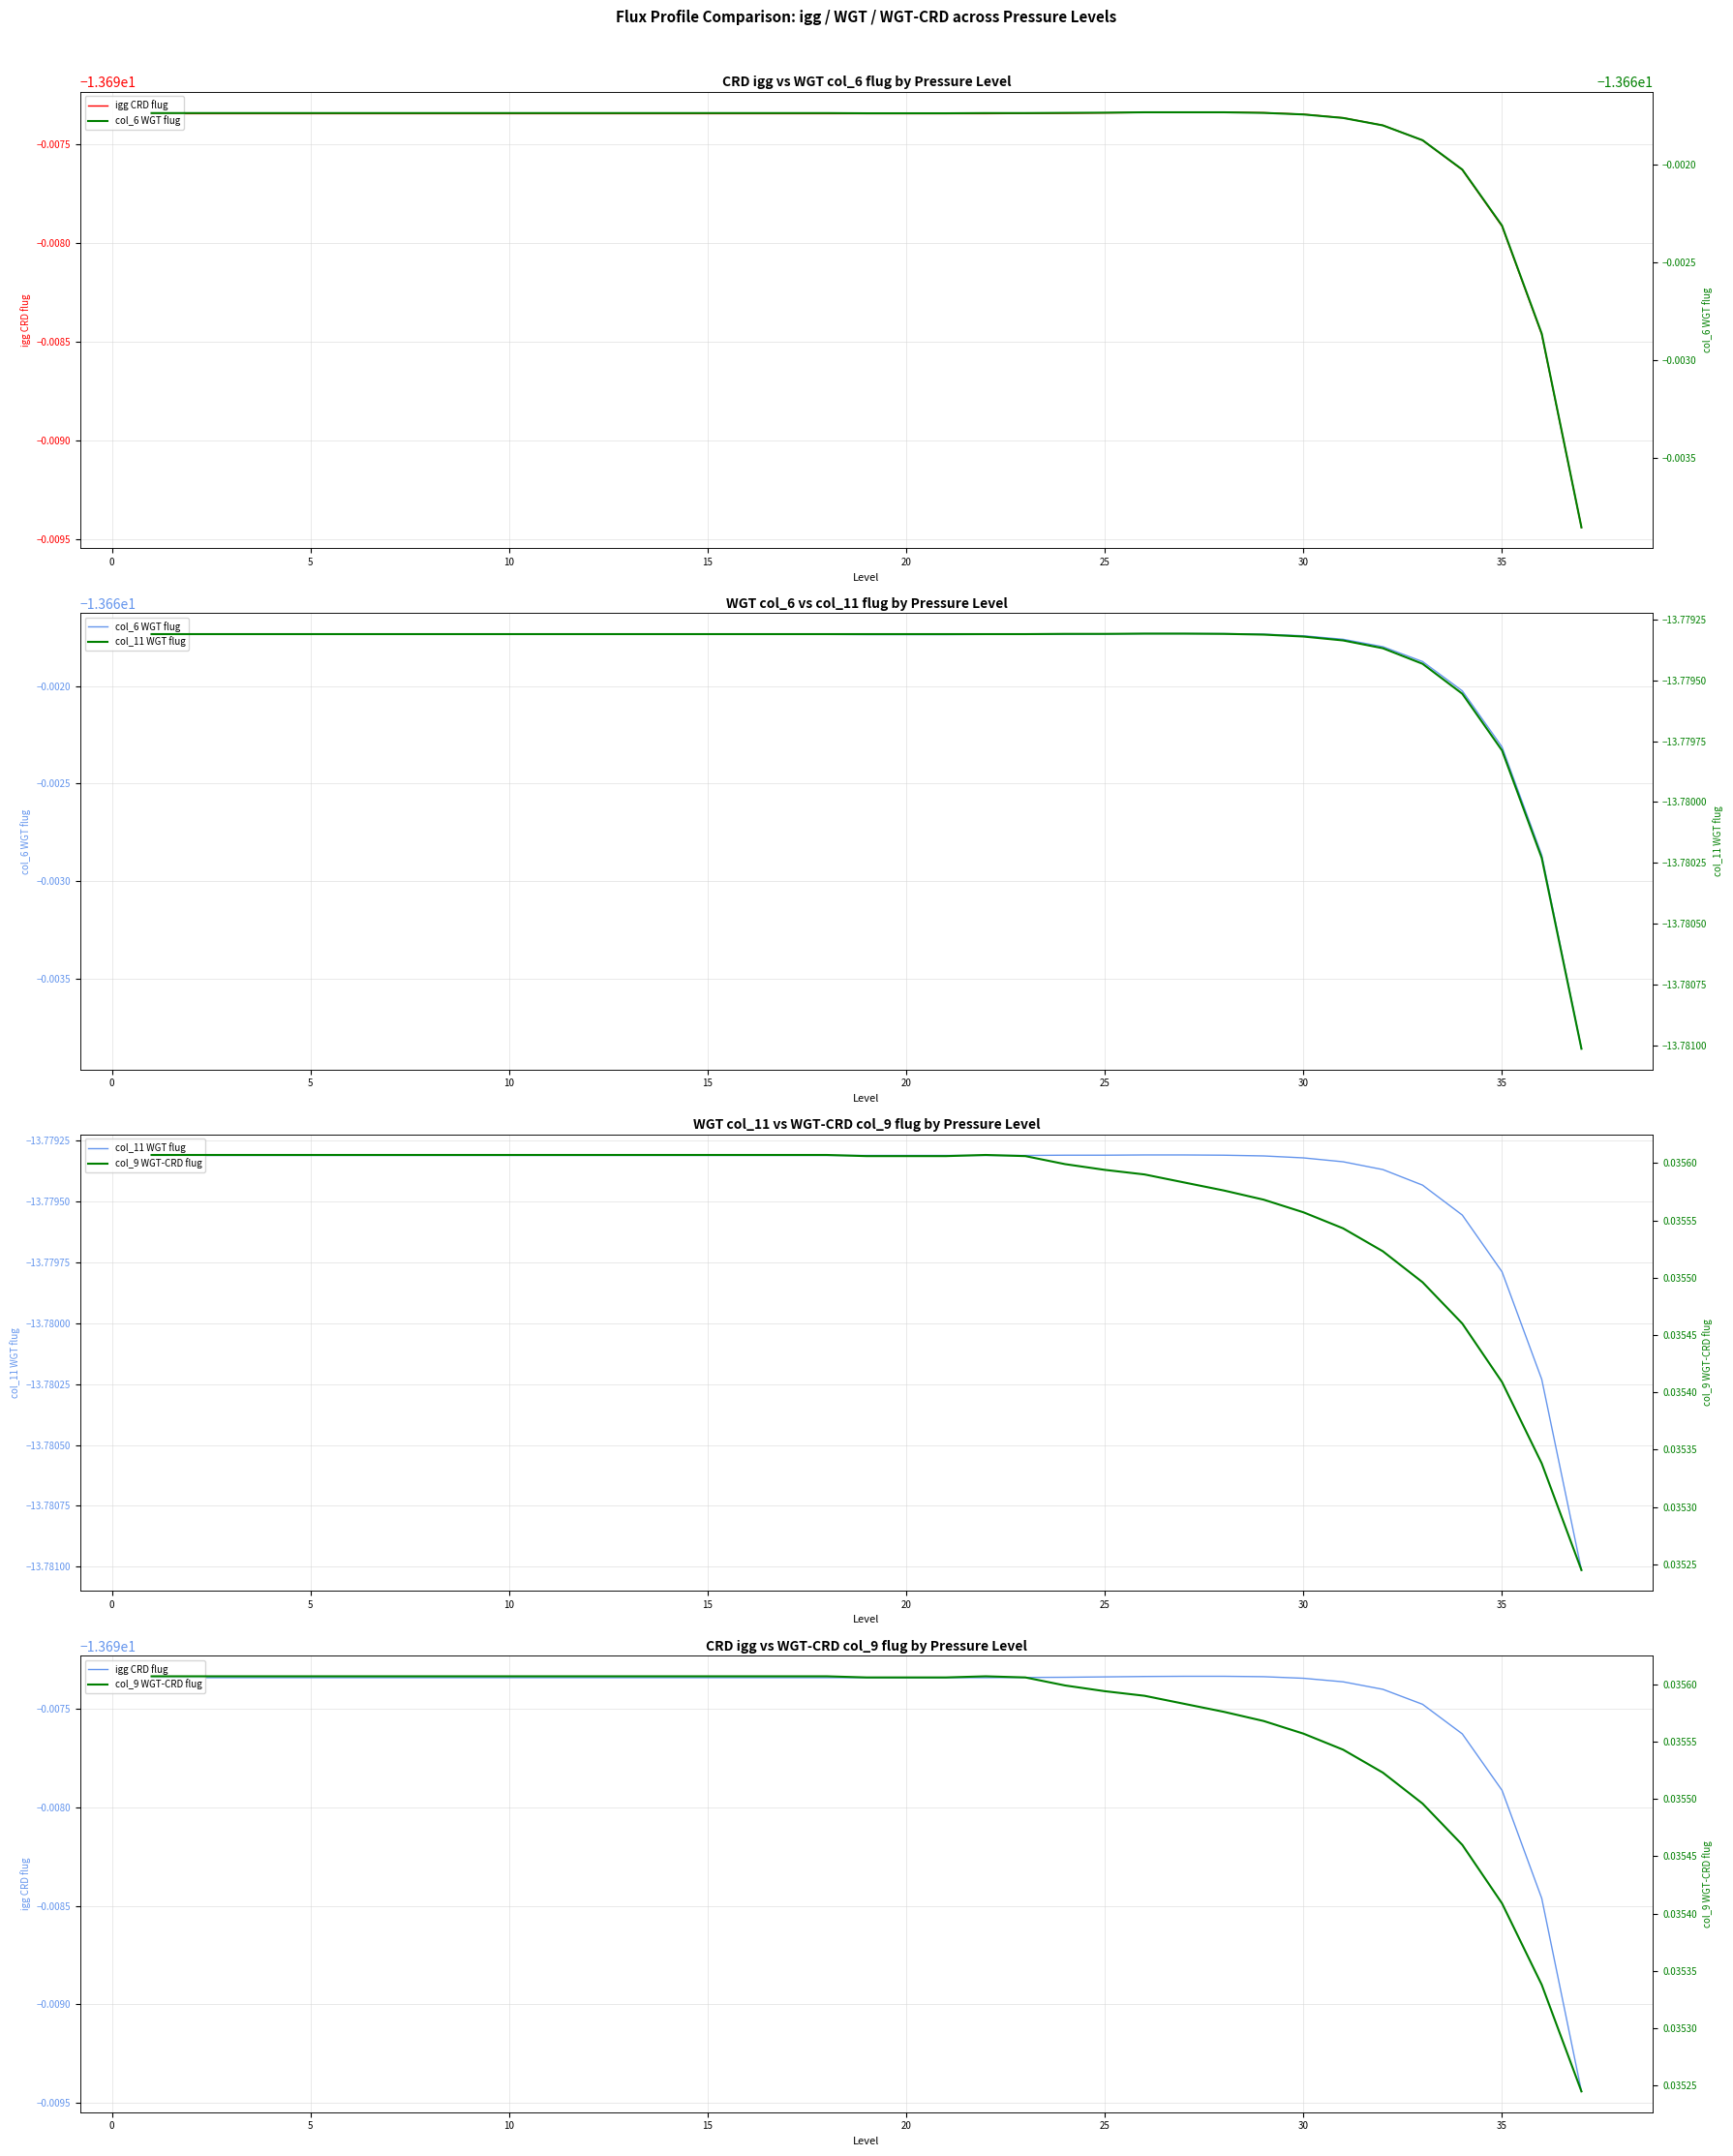

True or false: col_11 WGT flug and col_9 WGT-CRD flug cross at least once.

False